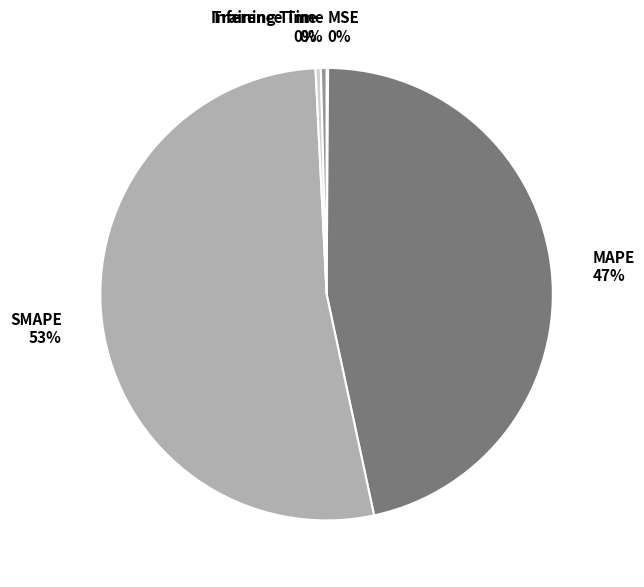

Do Inference Time and Training Time together represent more than half of the pie?

No